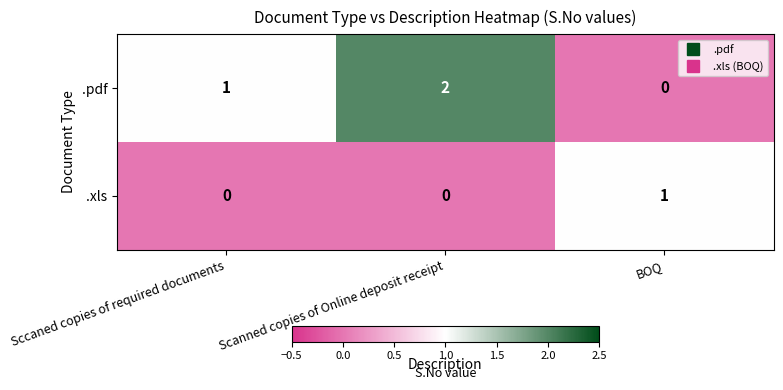

Which series has the largest total across all categories?

.pdf